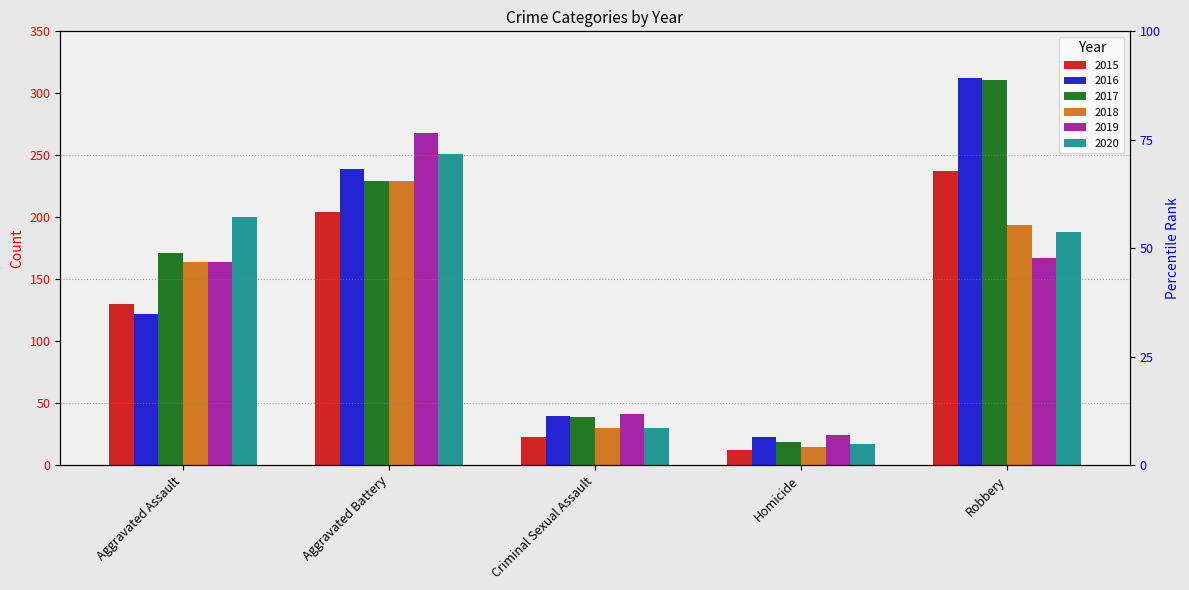

What is the difference between the highest and lowest values at Aggravated Assault?

78